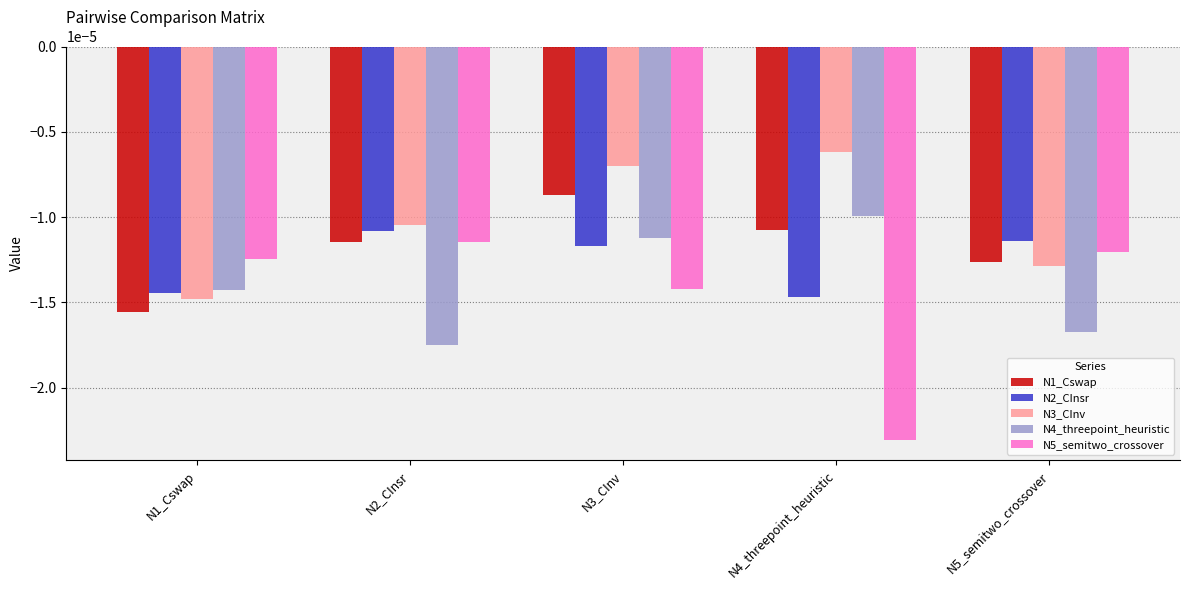

What is the label of the 3rd bar from the right?

N3_CInv